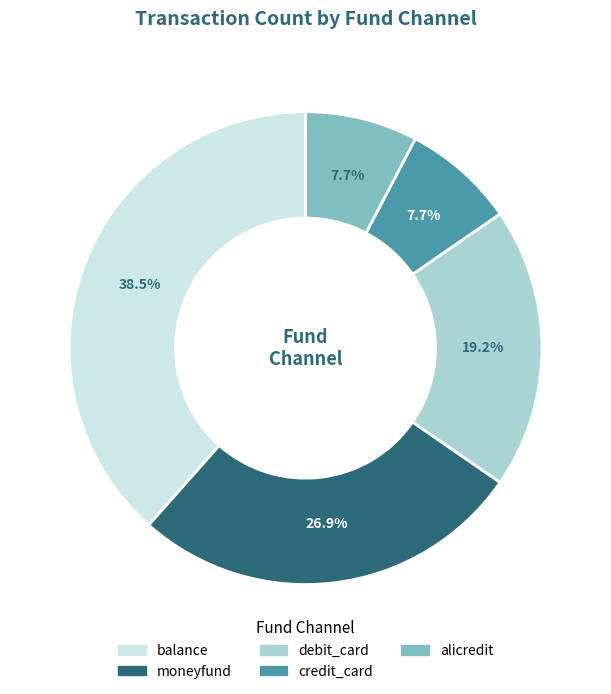

What is the total percentage of debit_card and credit_card?

26.9%